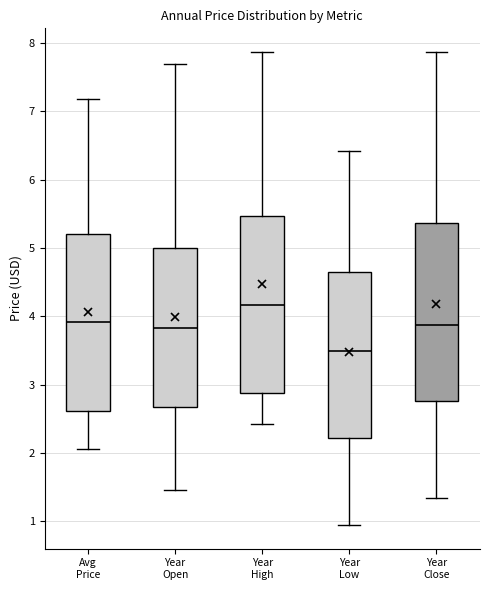

Which box has the highest median line?

Year High